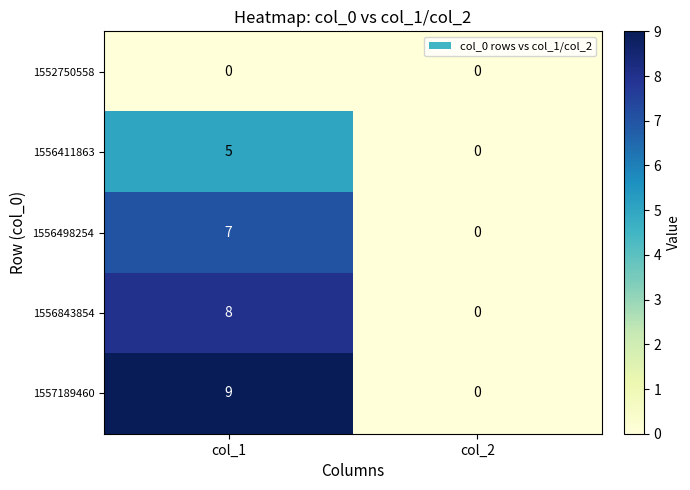

Reading right to left, extract all data points from this chart.

1552750558: col_2=0	col_1=0
1556411863: col_2=0	col_1=5
1556498254: col_2=0	col_1=7
1556843854: col_2=0	col_1=8
1557189460: col_2=0	col_1=9